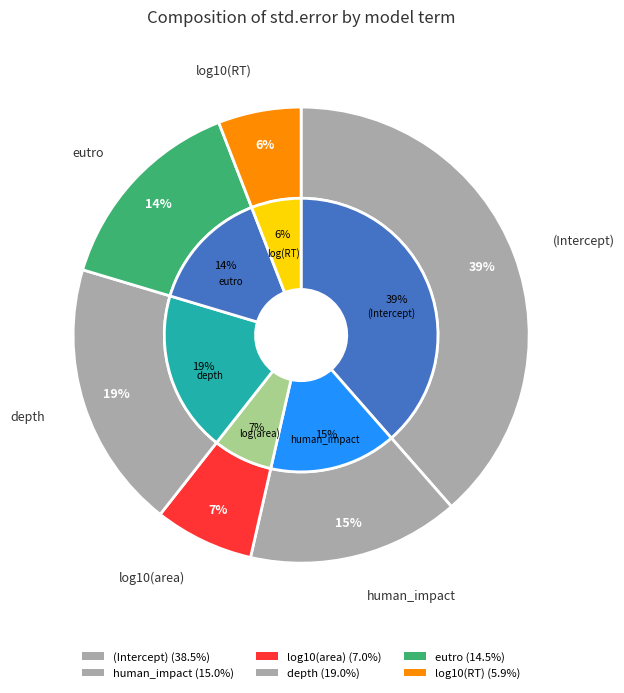

What percentage is the log10(area) slice, to the nearest percent?

7%